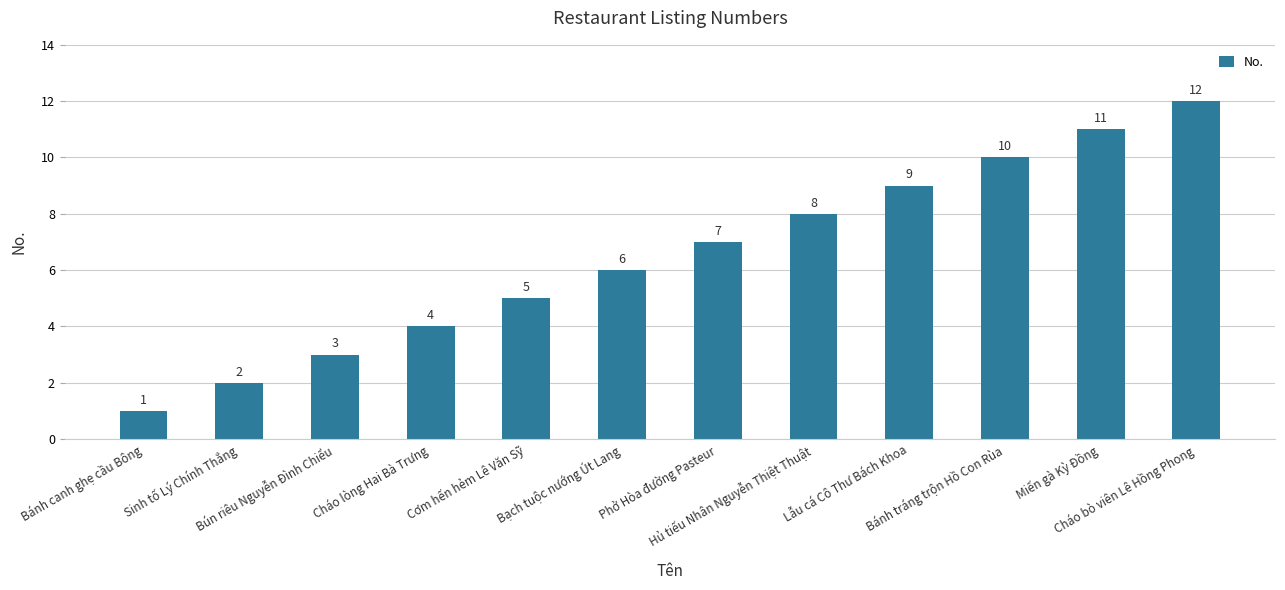

Rank the categories by value from highest to lowest.

Cháo bò viên Lê Hồng Phong, Miến gà Kỳ Đồng, Bánh tráng trộn Hồ Con Rùa, Lẫu cá Cô Thư Bách Khoa, Hủ tiếu Nhân Nguyễn Thiệt Thuật, Phở Hòa đường Pasteur, Bạch tuộc nướng Út Lang, Cơm hến hẻm Lê Văn Sỹ, Cháo lòng Hai Bà Trưng, Bún riêu Nguyễn Đình Chiểu, Sinh tố Lý Chính Thắng, Bánh canh ghẹ cầu Bông